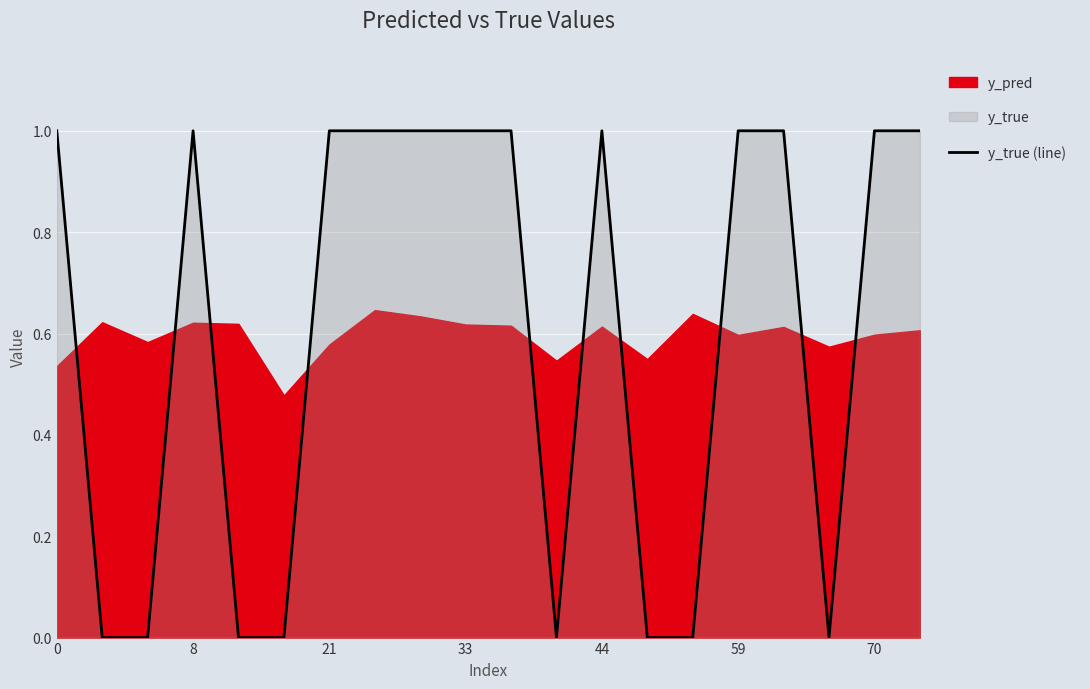

The y_true (line) series shows 1 at 70. True or false?

True